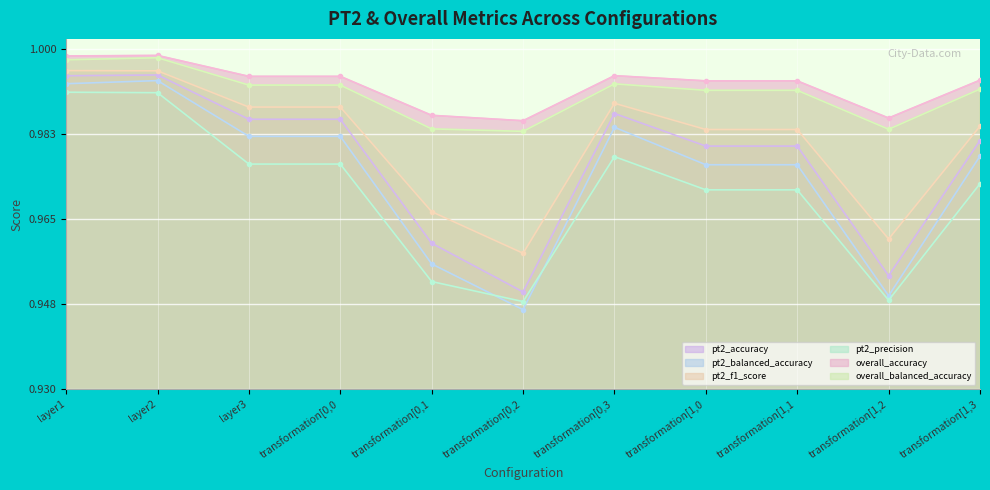

The pt2_f1_score series shows 0.3 at transformation[1,2. True or false?

False